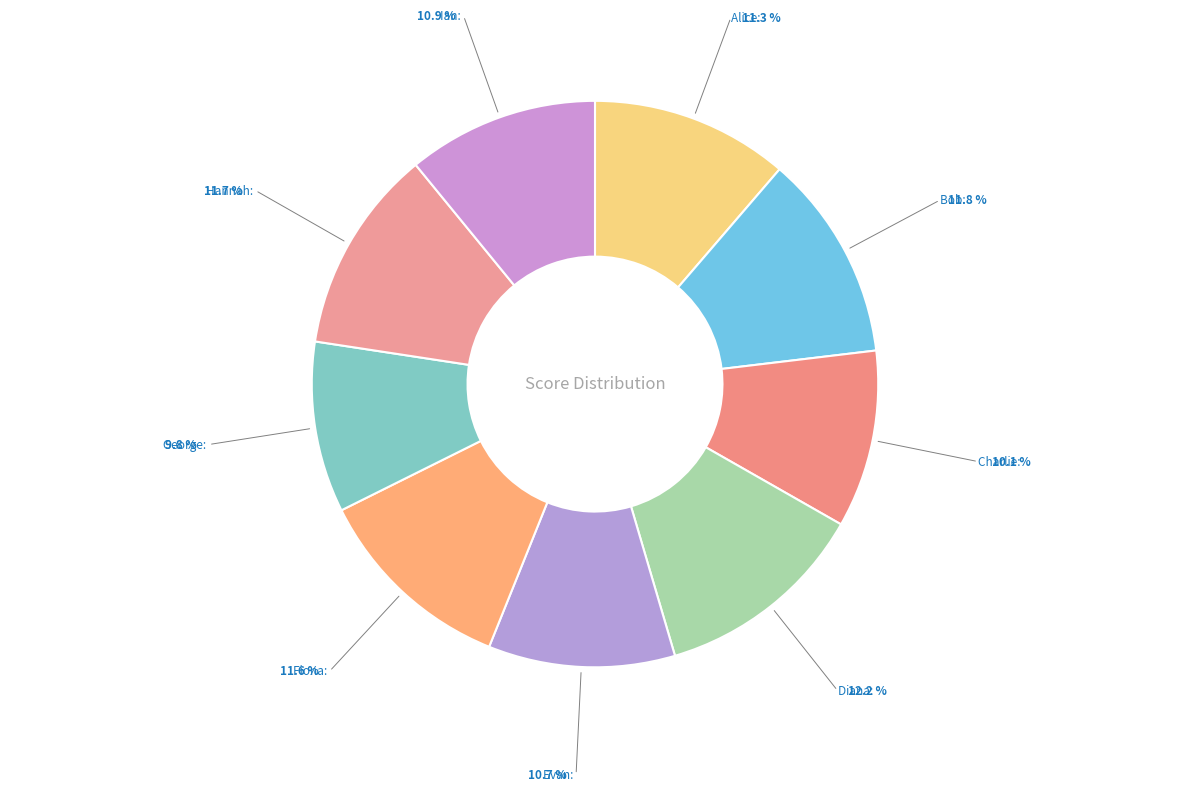

How many segments does this pie chart have?

9